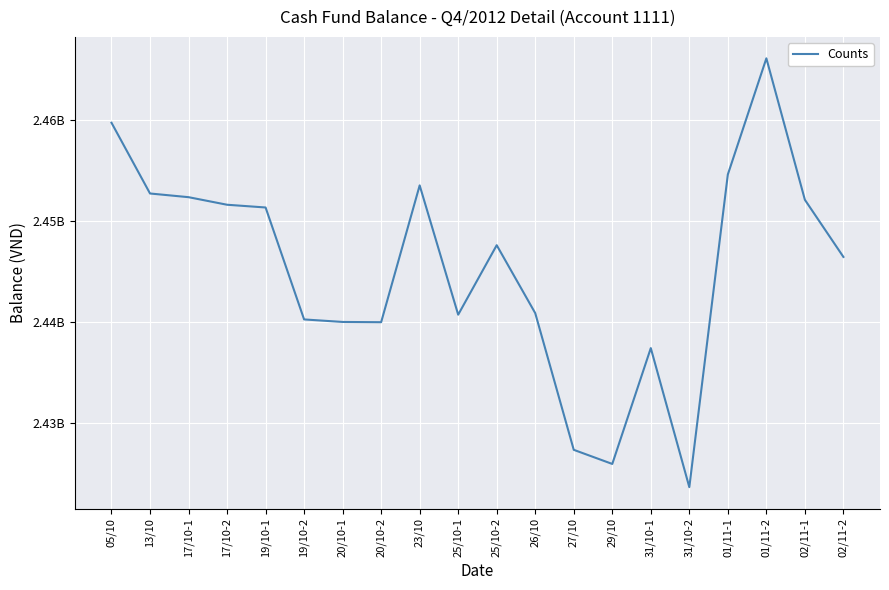

What value does the data have at 25/10-1, to the nearest 10?

2440718460